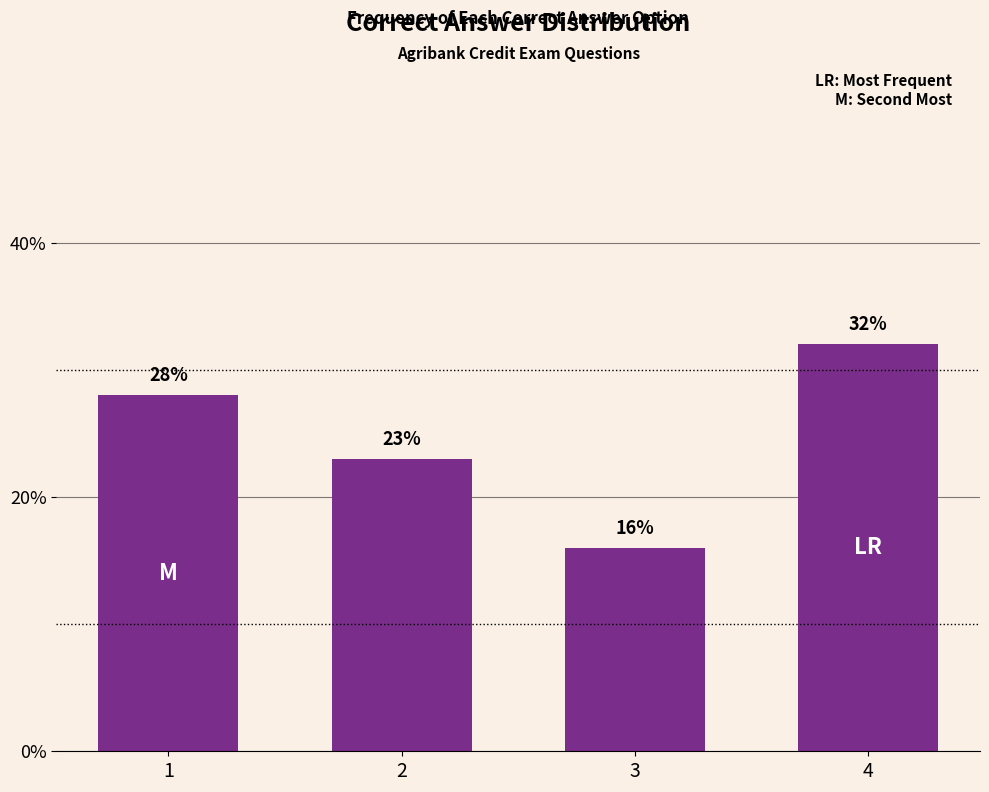

Which has a higher value, 2 or 1?

1